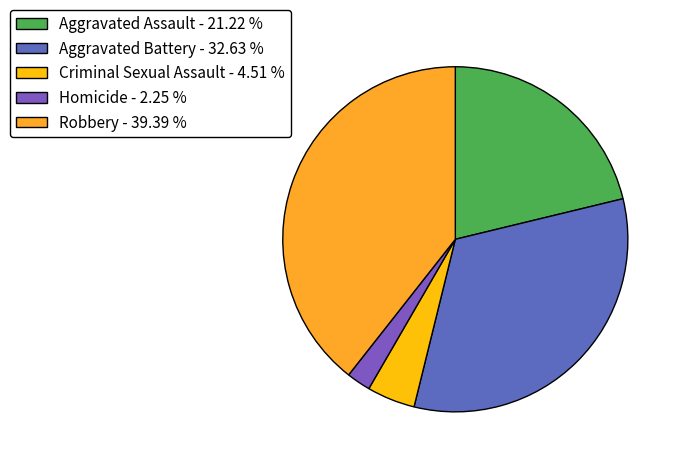

What is the smallest slice in the pie chart?

Homicide